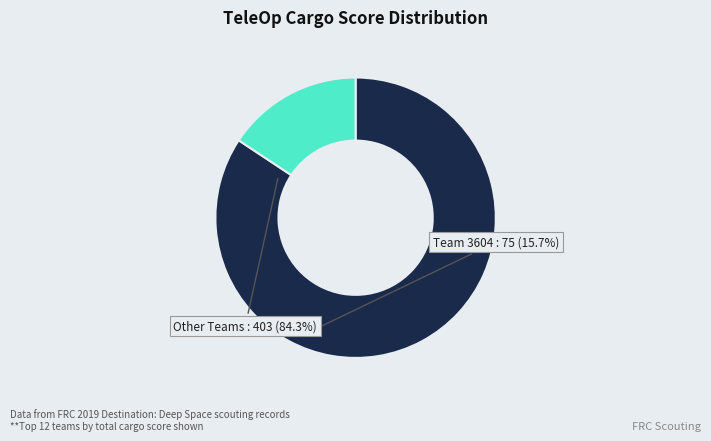

Which category has the smallest portion of the pie?

Team 3604